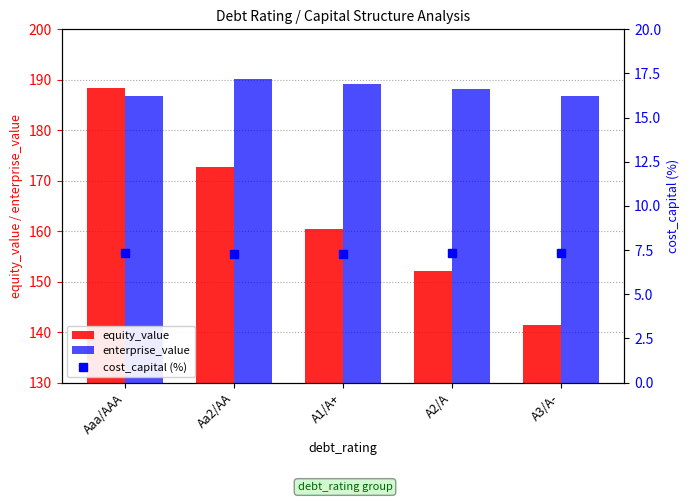

Which series has the widest spread of values?

equity_value